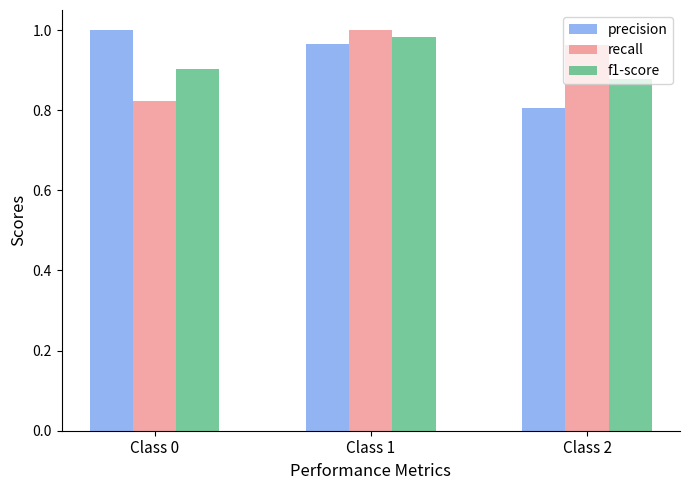

At which label does f1-score reach its minimum?

Class 2